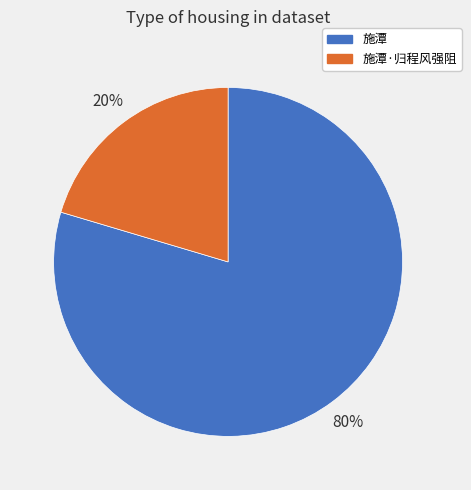

Which slice represents more than half of the pie?

施潭